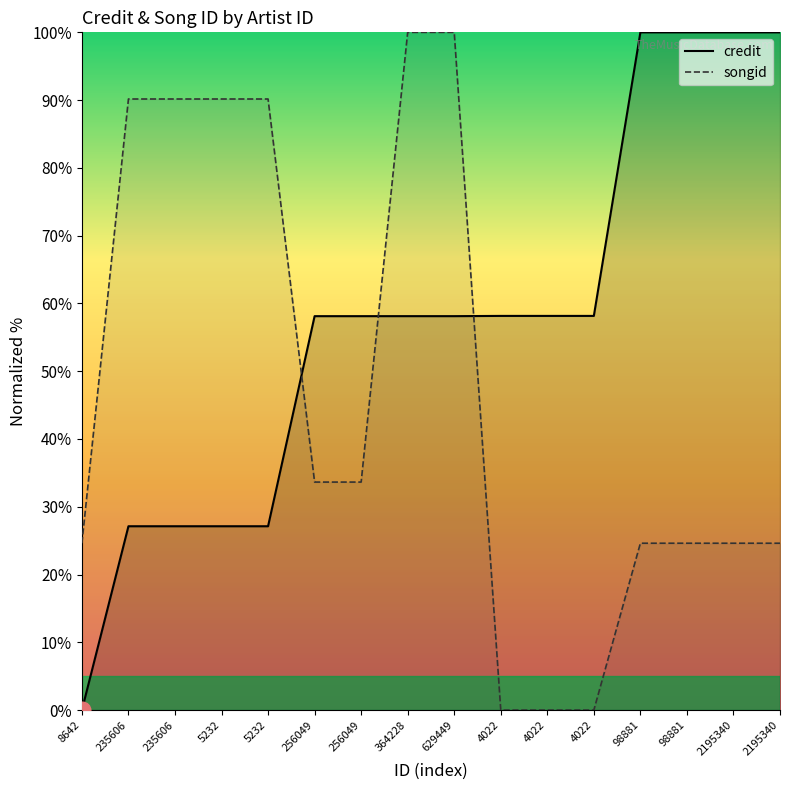

How many positive values does the songid series have?

13